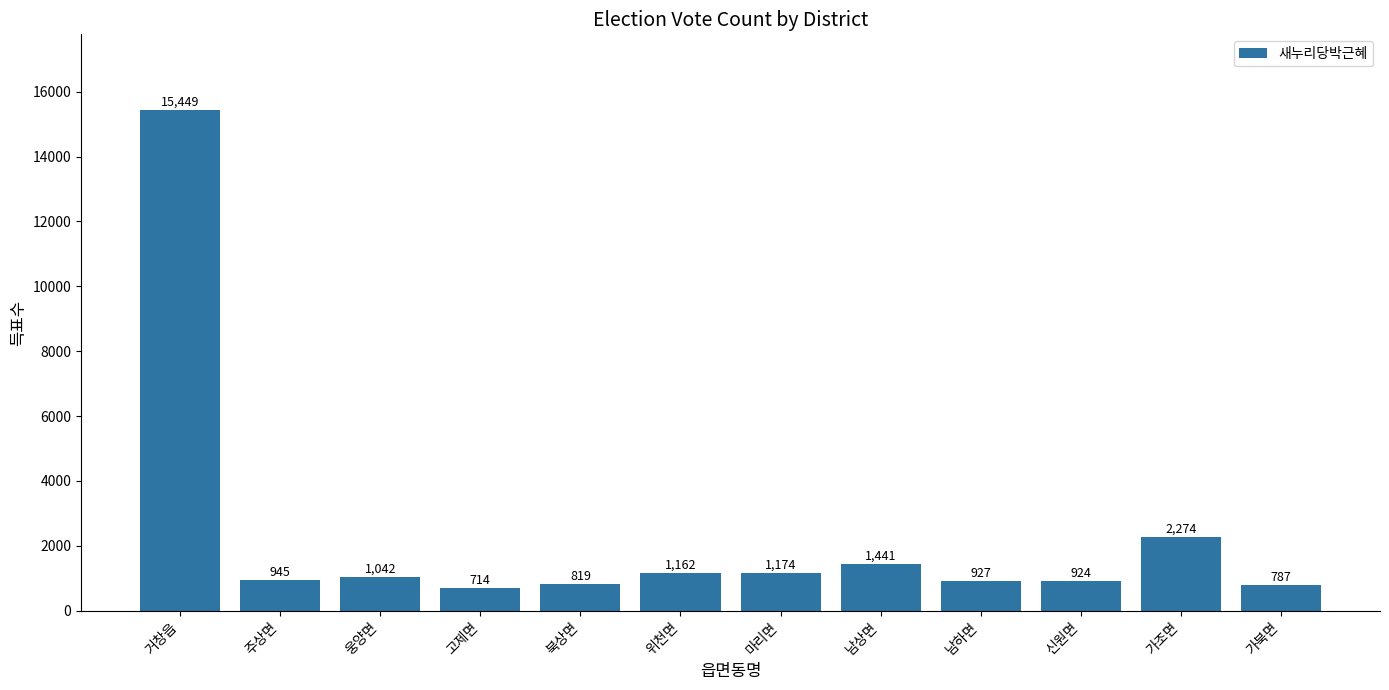

How many distinct data groups are displayed?

1